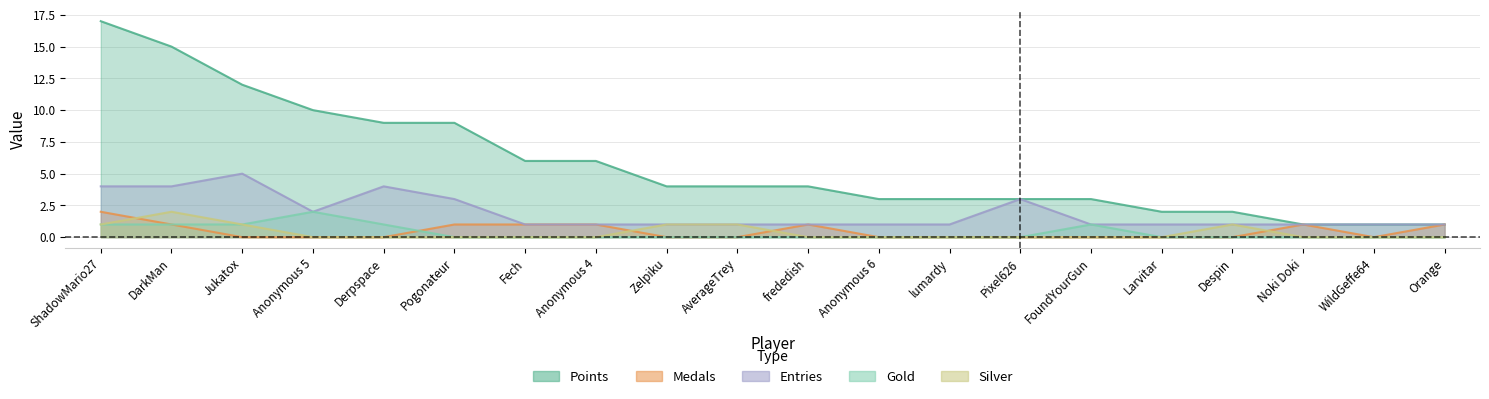

What position from the left is Pogonateur?

6